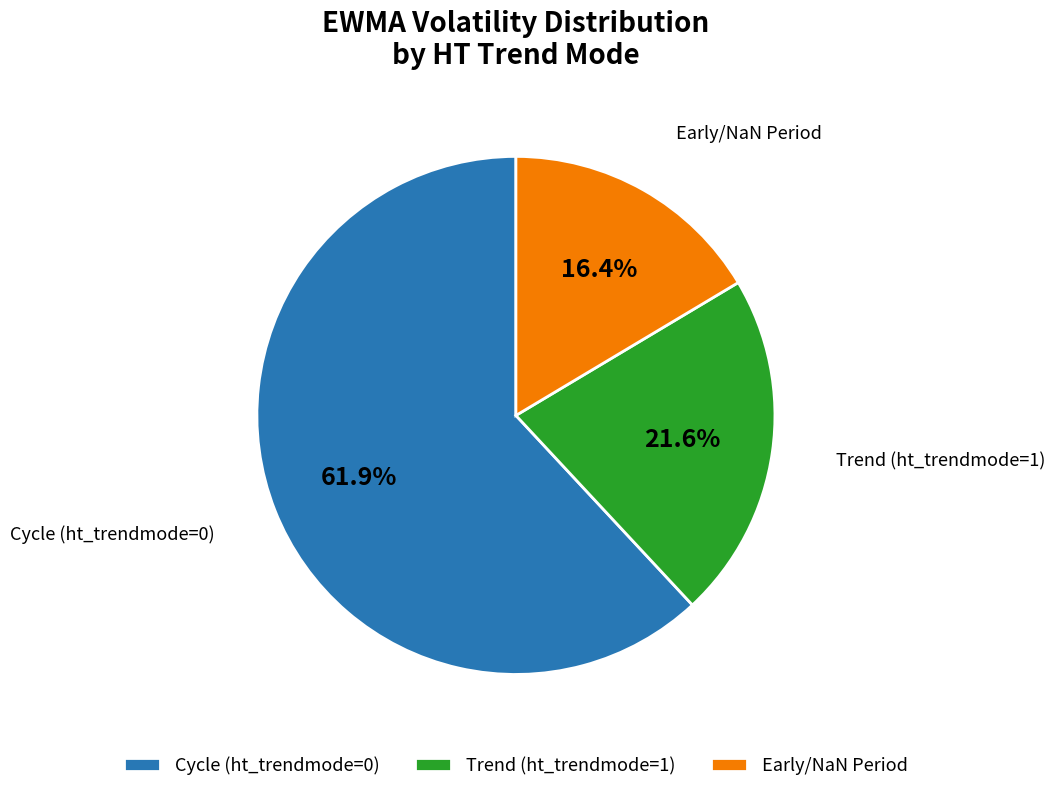

Which slice represents more than half of the pie?

Cycle (ht_trendmode=0)